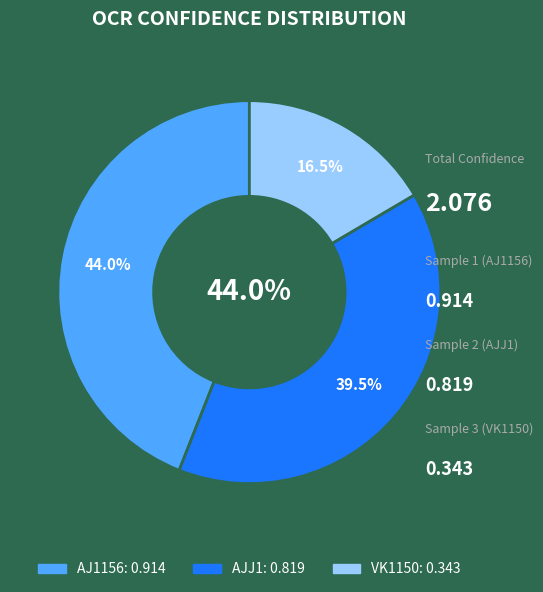

To the nearest percent, what percentage of the pie is AJJ1?

39%